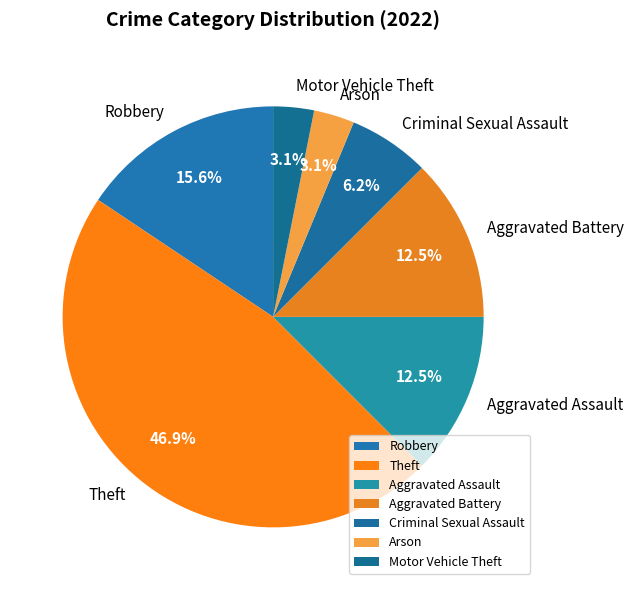

What is the ratio of the value at Robbery to the value at Criminal Sexual Assault?

2.5